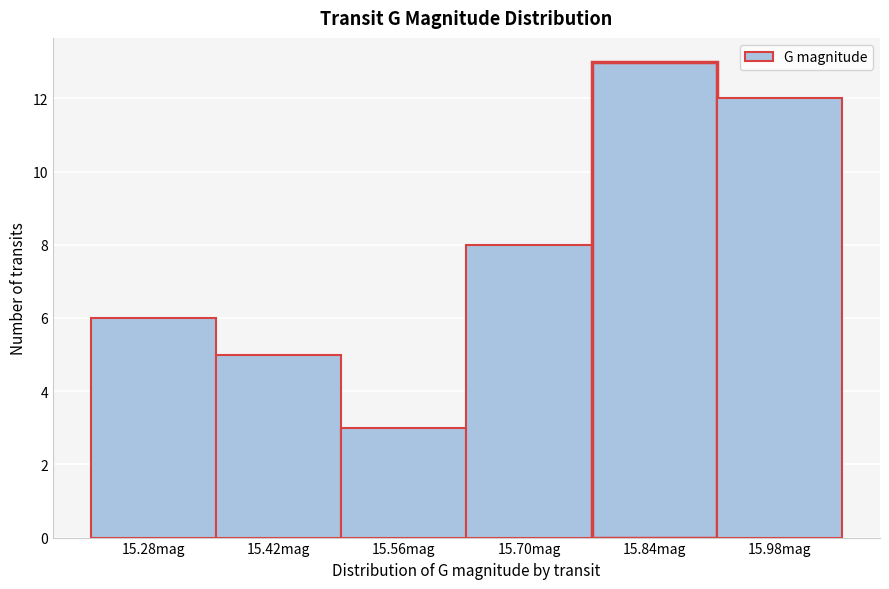

Reading left to right, transcribe all the data shown in this chart.

15.28mag=6	15.42mag=5	15.56mag=3	15.70mag=8	15.84mag=13	15.98mag=12